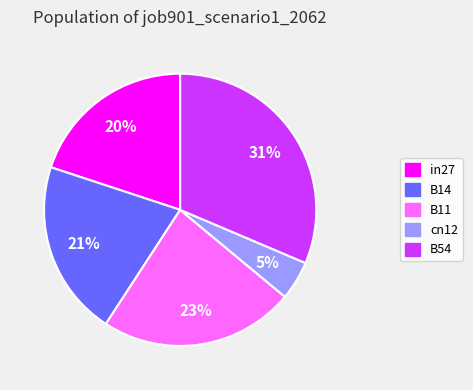

What is the smallest slice in the pie chart?

cn12